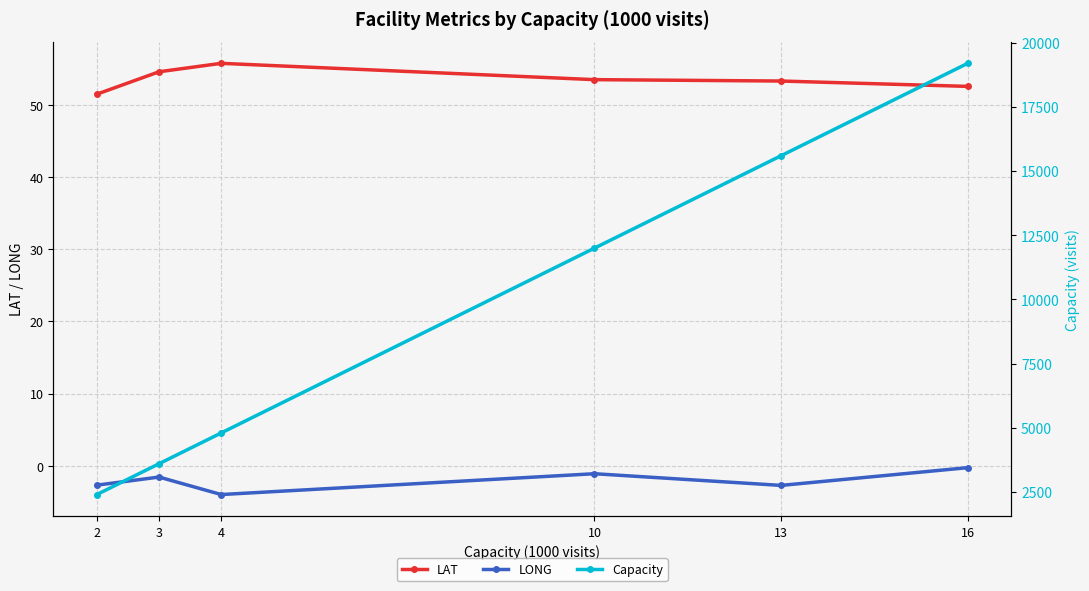

Is it true that LAT equals 21.1 at 13?

False